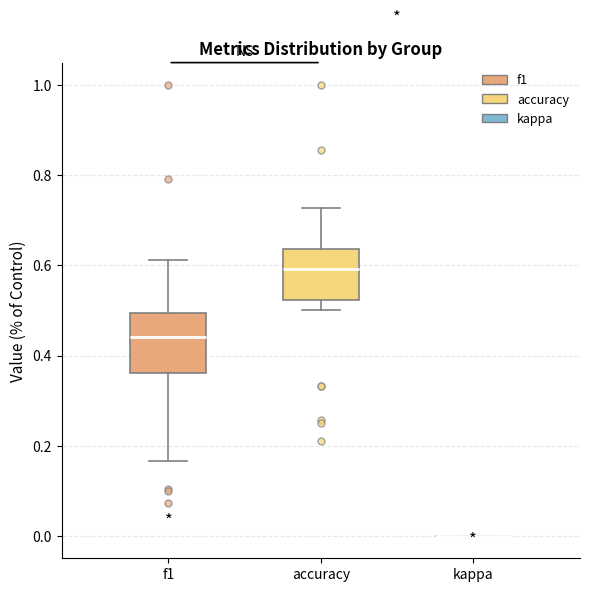

Comparing the boxes themselves (not the whiskers), which one is the tallest?

f1